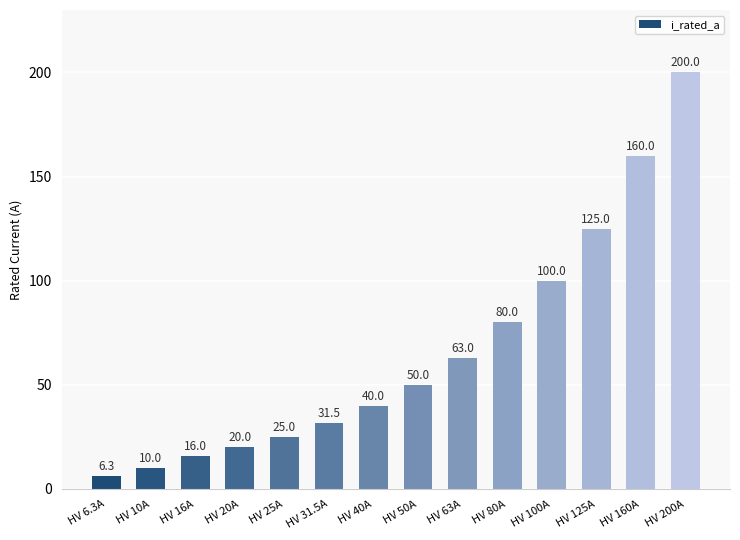

The value at HV 100A is 143.3. True or false?

False